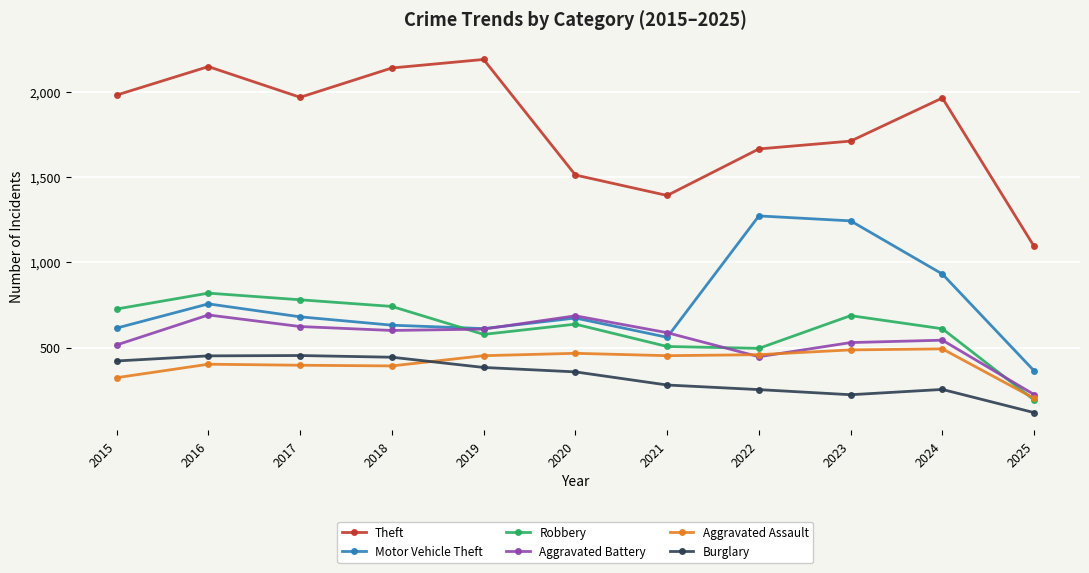

At 2016, list the series in order from largest to smallest.

Theft, Robbery, Motor Vehicle Theft, Aggravated Battery, Burglary, Aggravated Assault